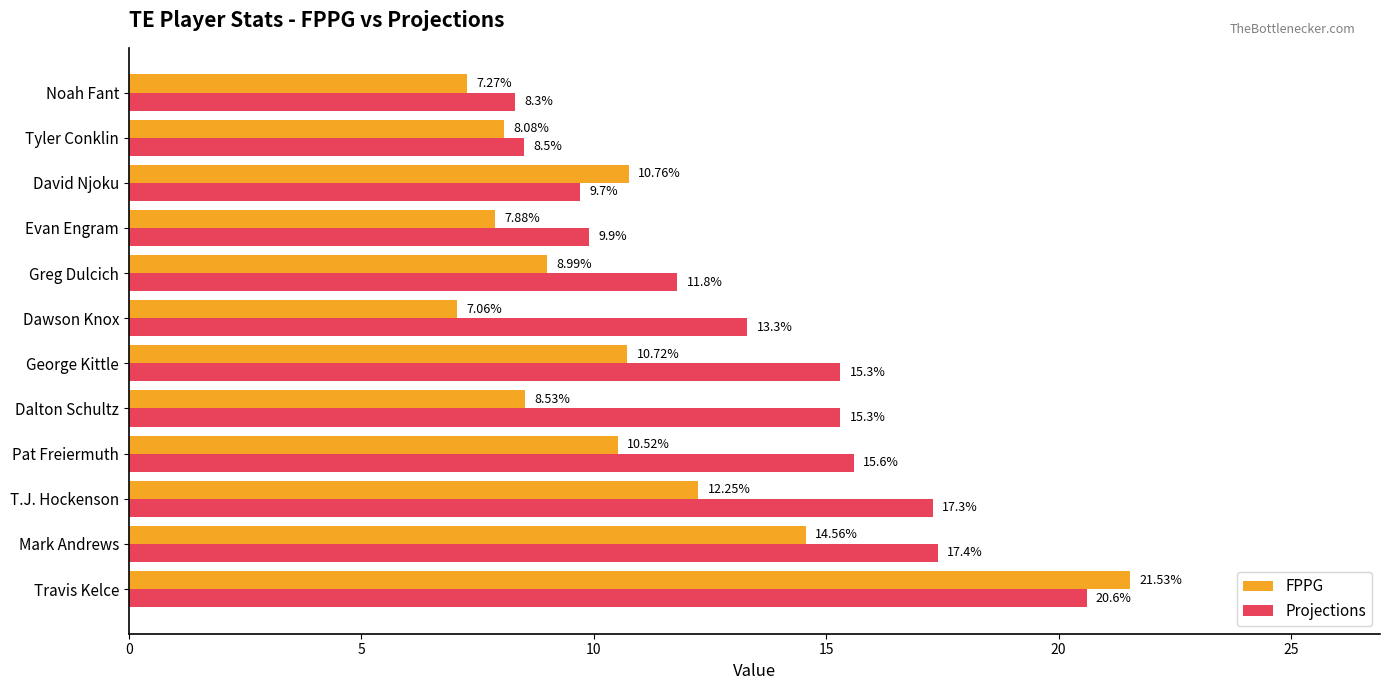

What is the difference between the maximum and minimum values in the Projections series?

12.3